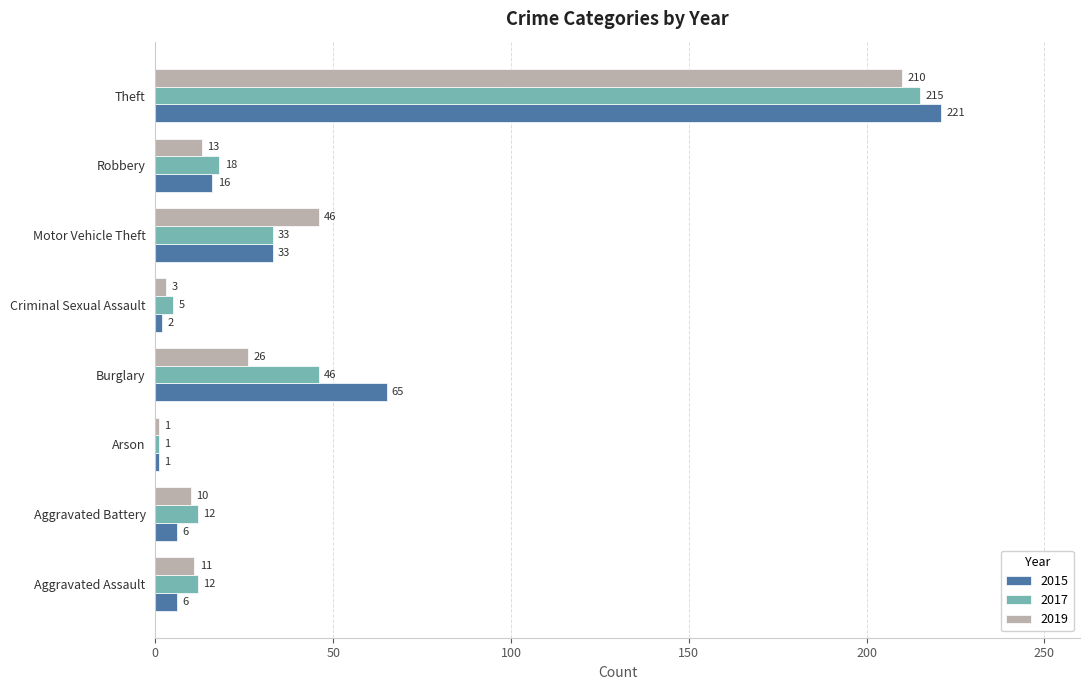

What is the maximum value shown in the chart?

221